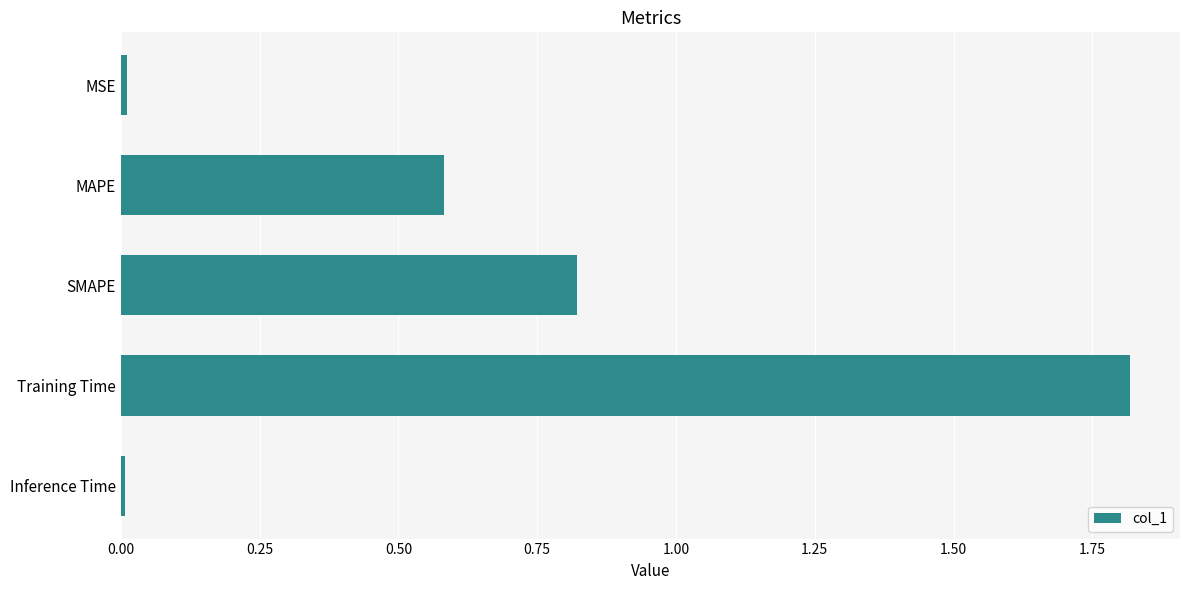

What is the average value?

0.6